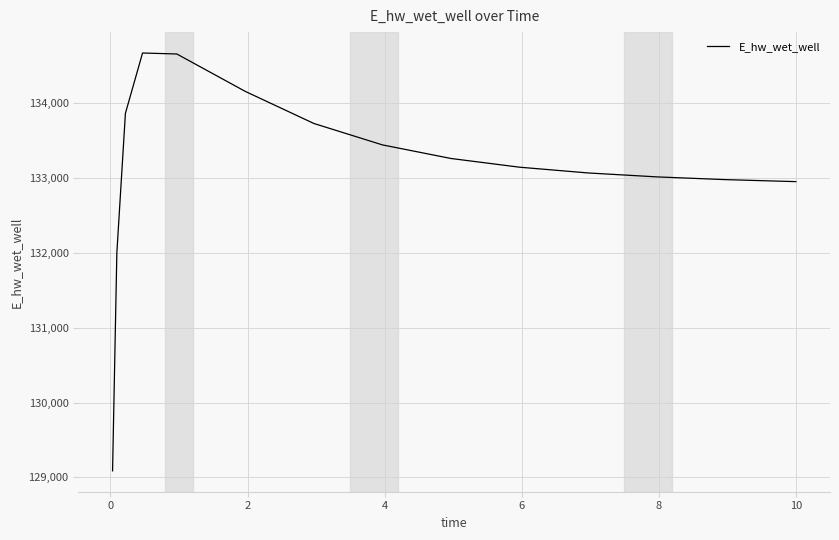

What is the greatest value displayed?

134673.9